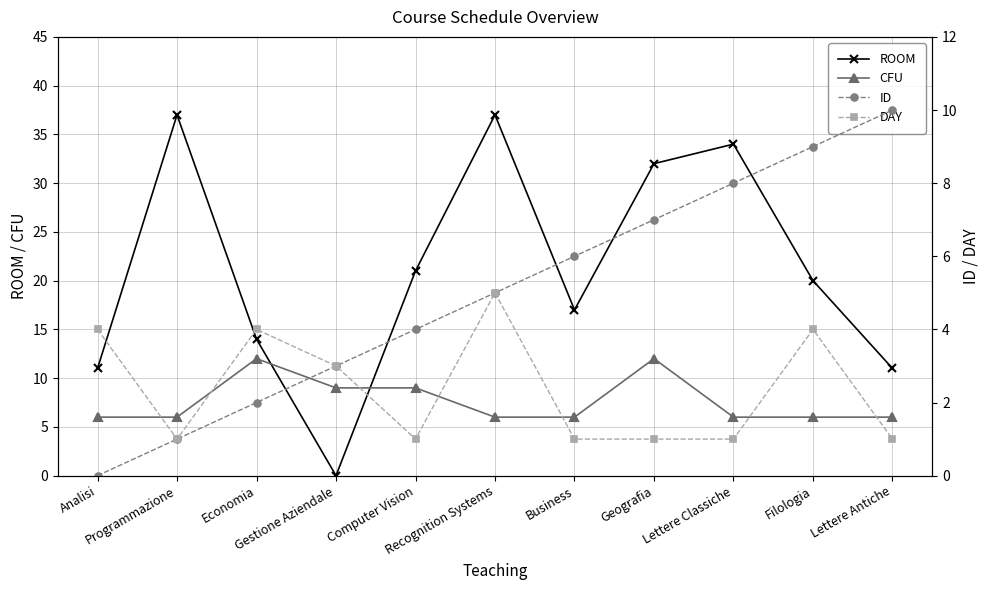

Rank the categories by CFU value from lowest to highest.

Analisi, Programmazione, Recognition Systems, Business, Lettere Classiche, Filologia, Lettere Antiche, Gestione Aziendale, Computer Vision, Economia, Geografia